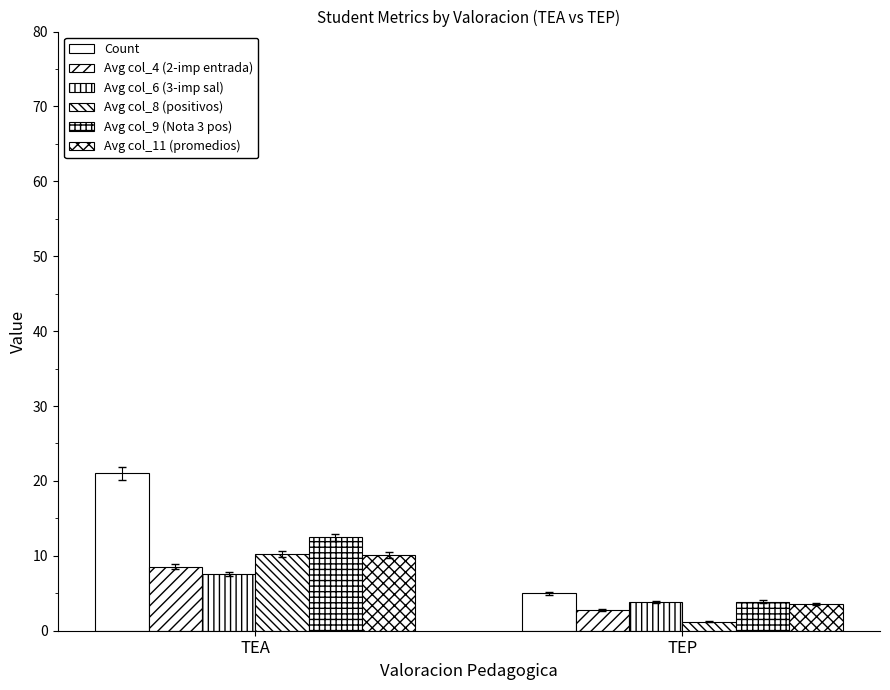

Does the chart contain any negative values?

No